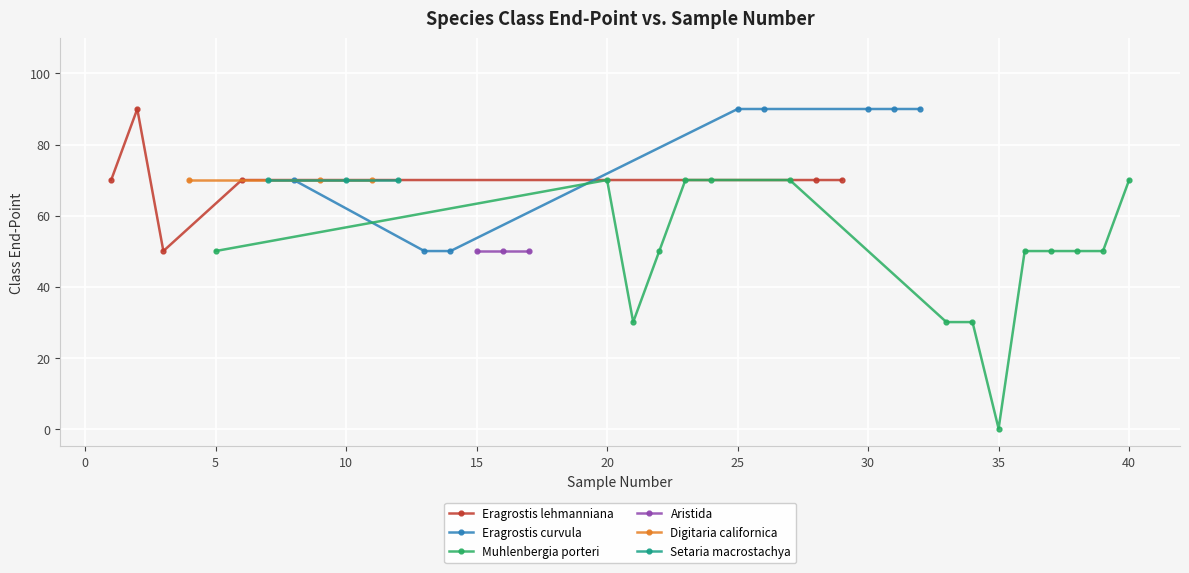

Is this an area chart (filled region under the line)?

No